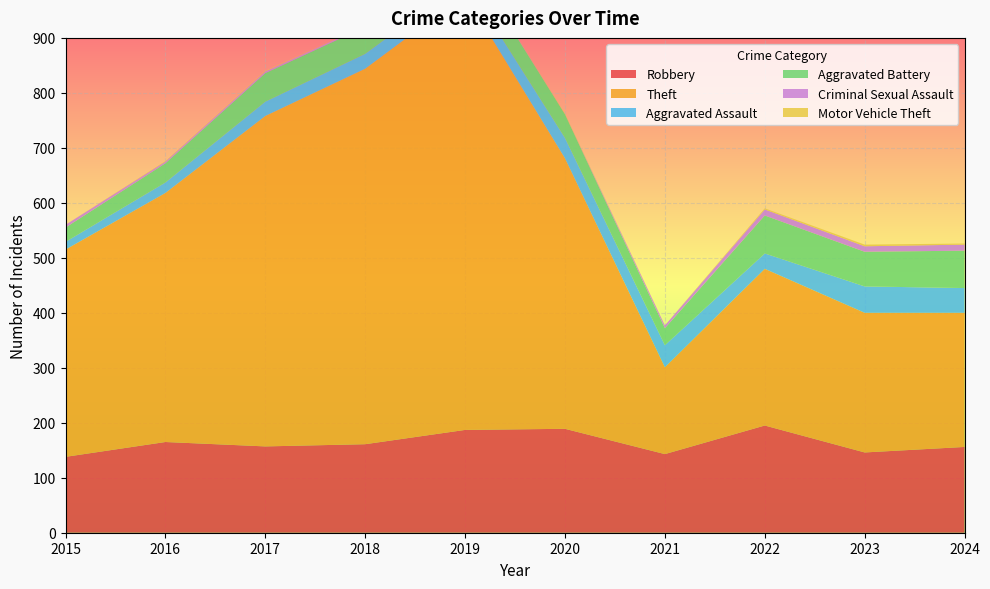

Reading right to left, what are all the values shown in this chart?

Robbery: 156	146	195	143	189	187	161	157	165	138
Theft: 244	254	285	158	492	792	683	601	453	377
Aggravated Assault: 45	48	28	40	37	26	27	26	19	14
Aggravated Battery: 68	63	69	31	43	47	49	52	35	26
Criminal Sexual Assault: 11	10	11	5	0	2	2	3	3	5
Motor Vehicle Theft: 2	3	2	0	1	0	0	1	1	0